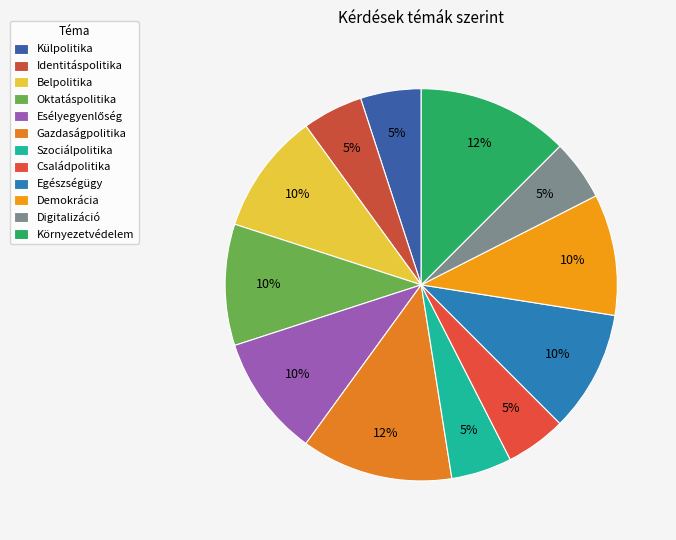

Count the number of slices in the pie.

12